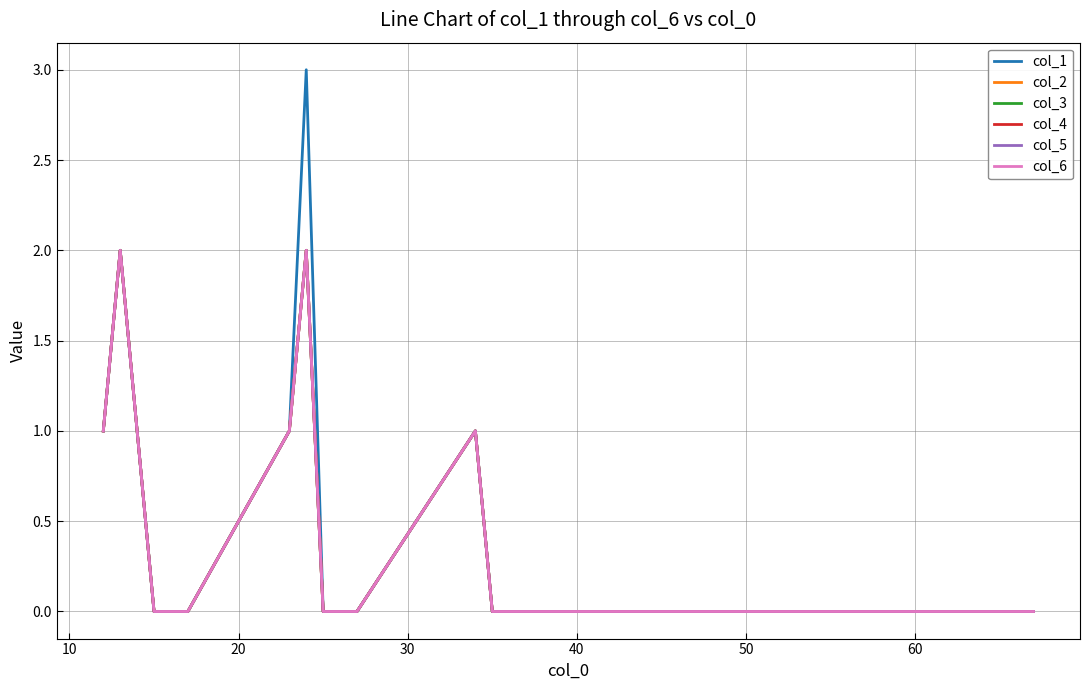

How many interior local peaks does the col_2 series have?

3